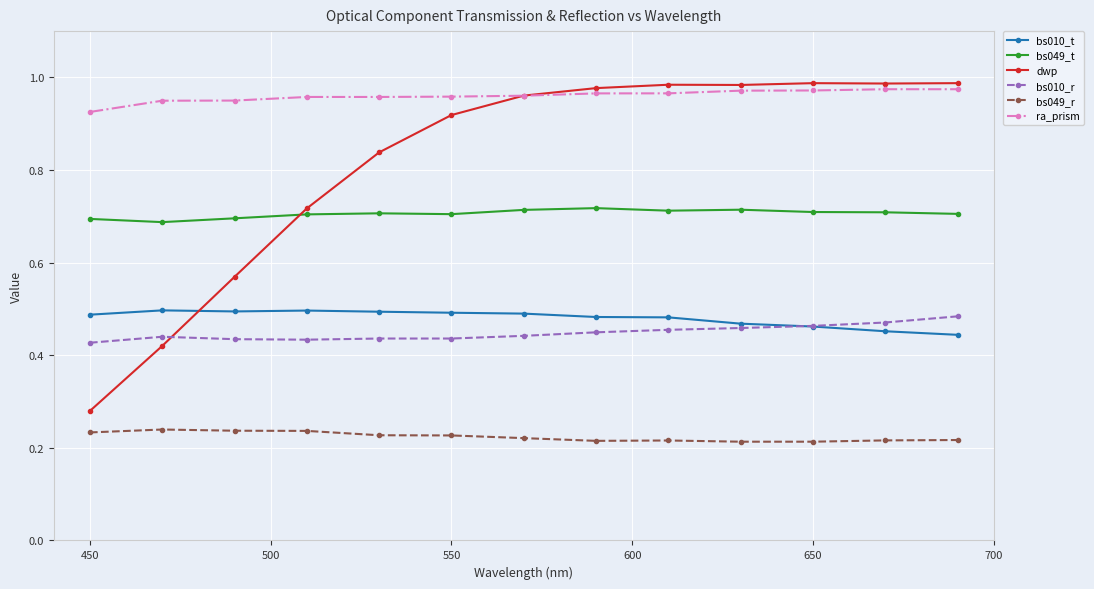

At how many categories does at least one series exceed 0?

13